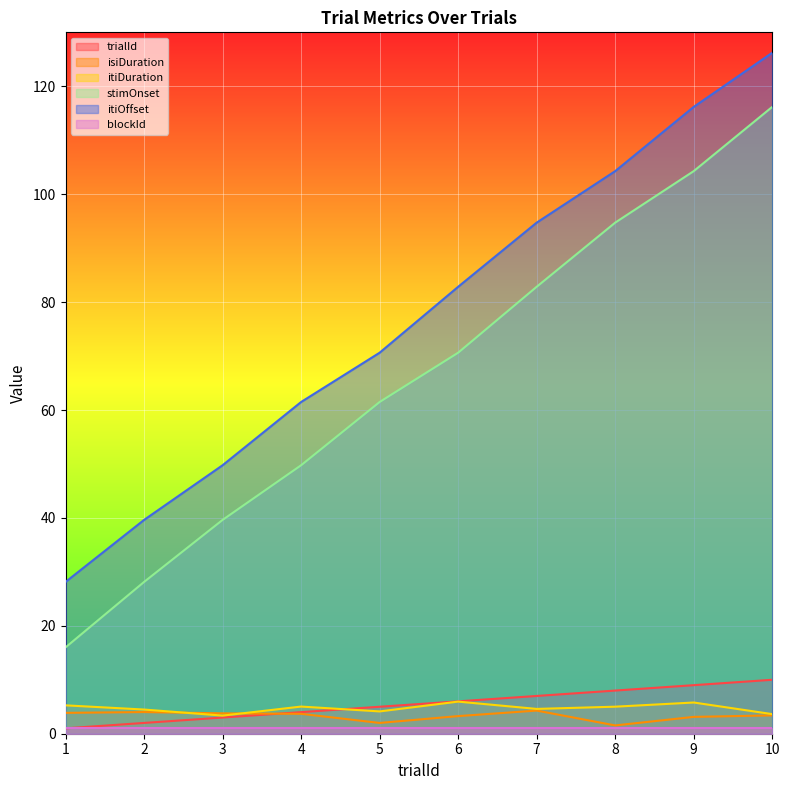

Where does the trialId series first go above 6?

7